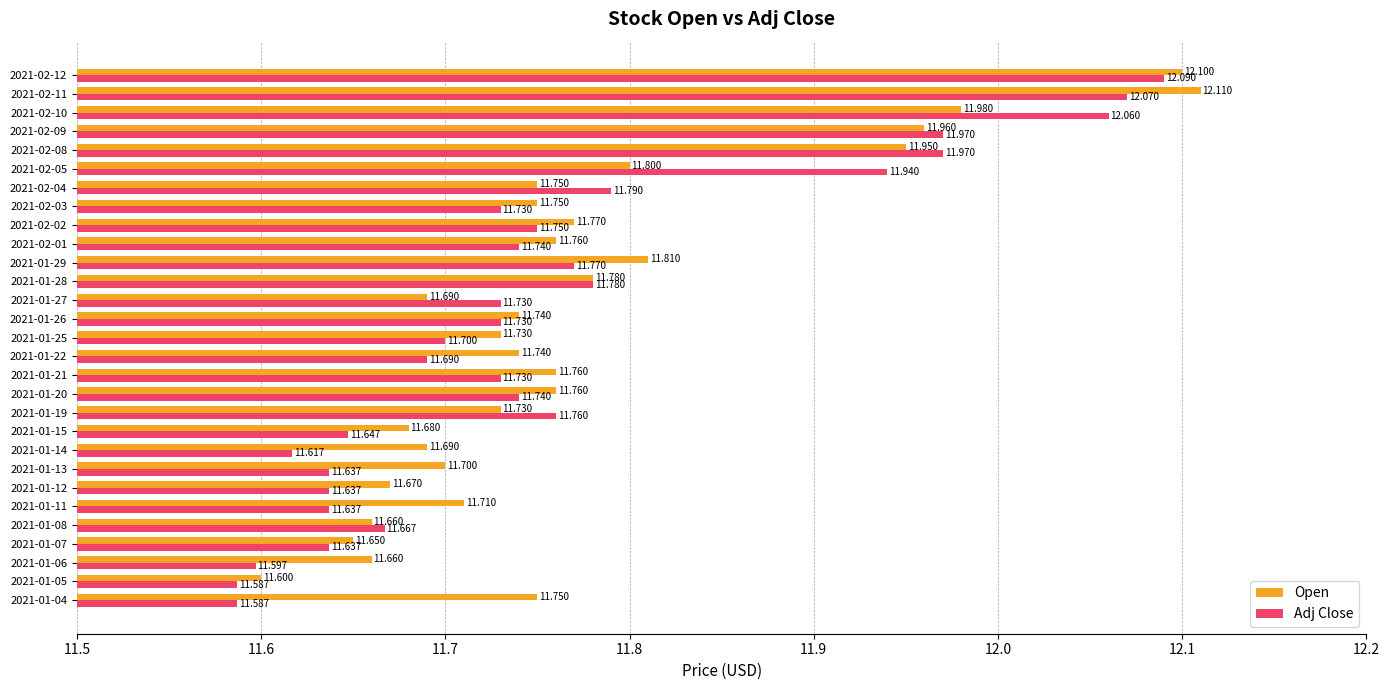

Which series has the widest spread of values?

Open